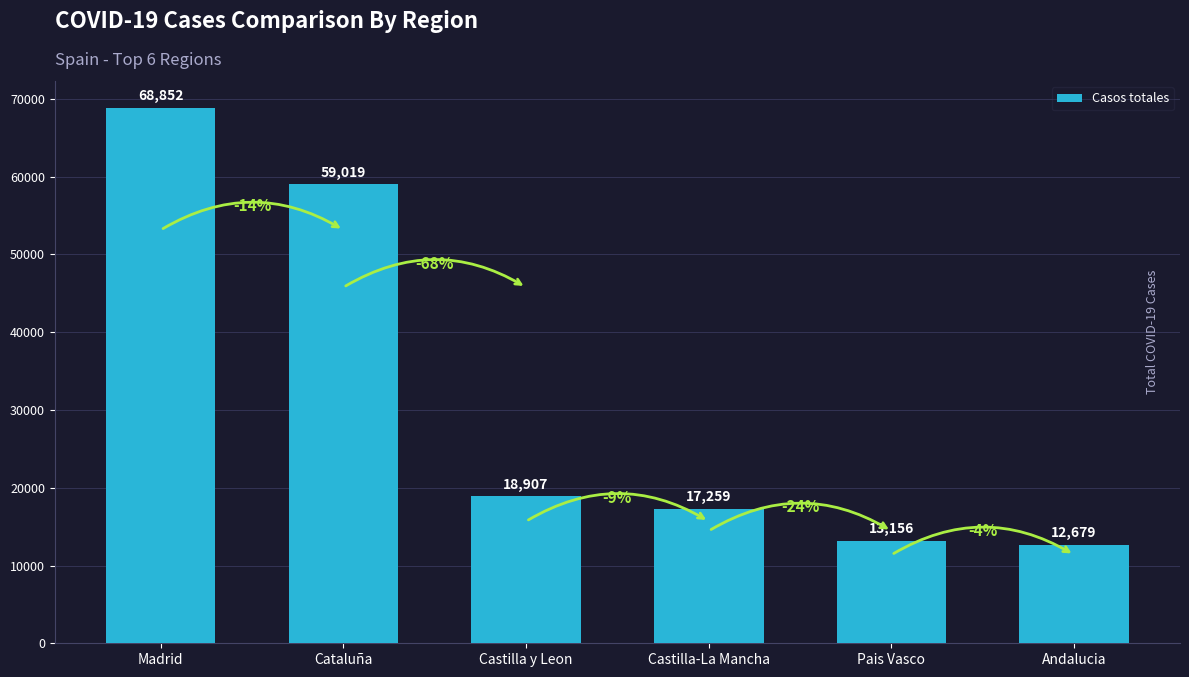

Reading right to left, list all the values displayed in this chart.

12679	13156	17259	18907	59019	68852